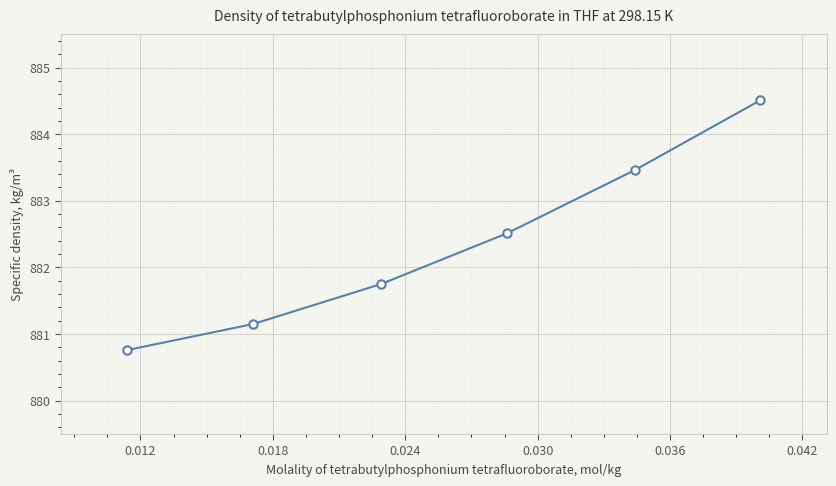

Does the chart have visible grid lines?

Yes